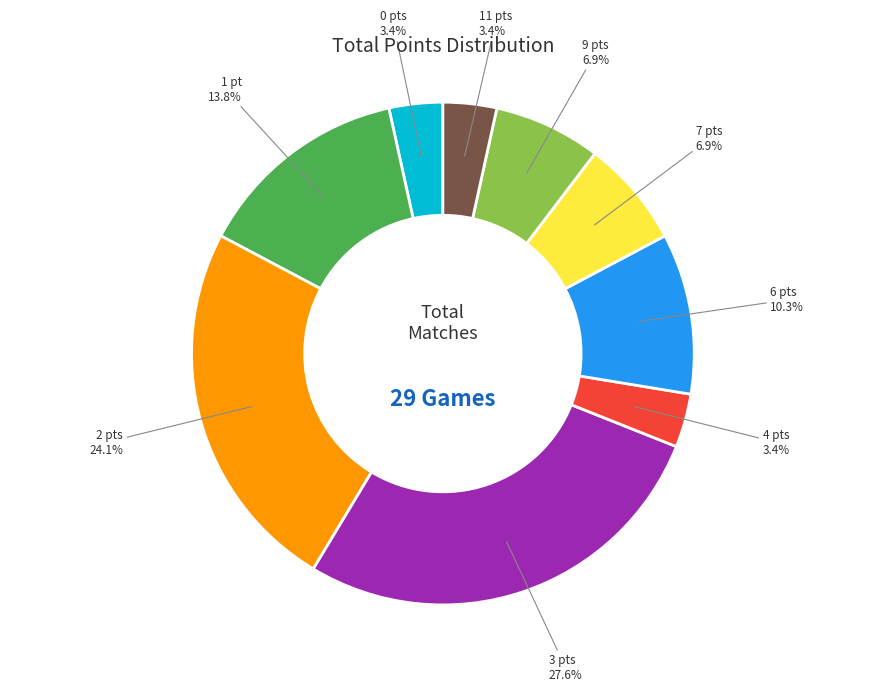

Is there any slice that represents more than half of the pie?

No